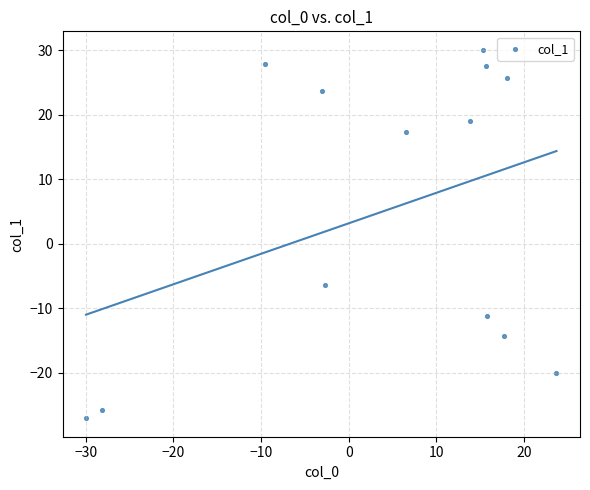

What Y value in the scatter plot is closest to 1?

-6.4